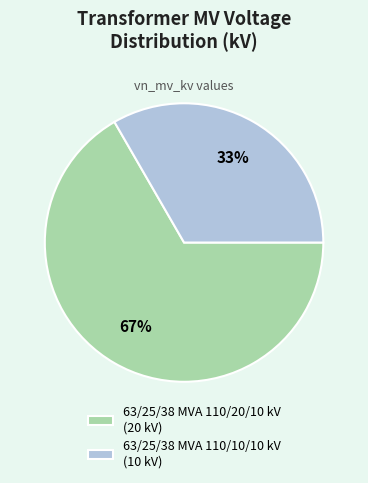

What is the largest slice in the pie chart?

63/25/38 MVA 110/20/10 kV